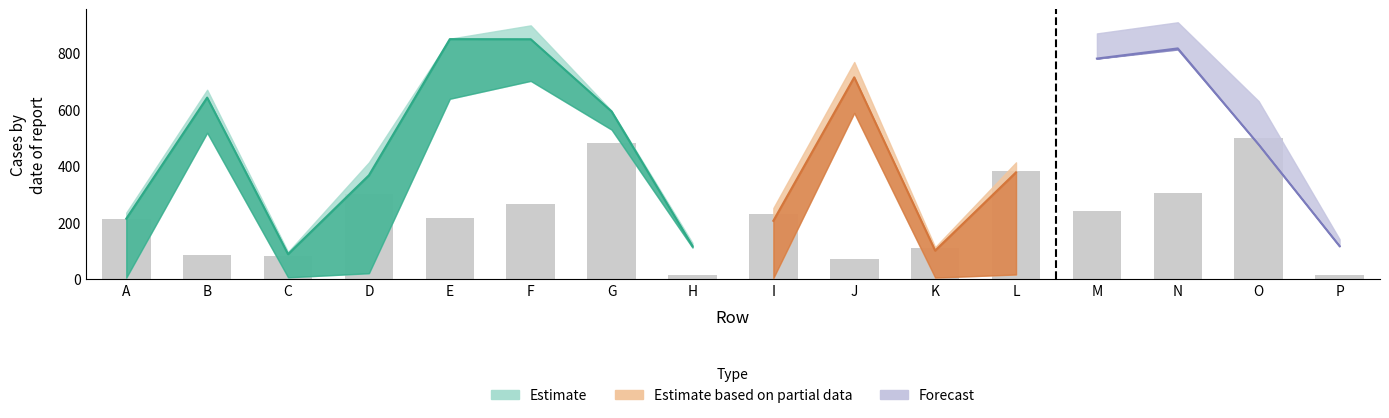

Reading left to right, transcribe all the data shown in this chart.

214.5	85.9	83.3	301.1	217.4	264.8	480.5	17.3	232.5	70.8	110.6	382.8	242.4	304.5	498.6	15.3